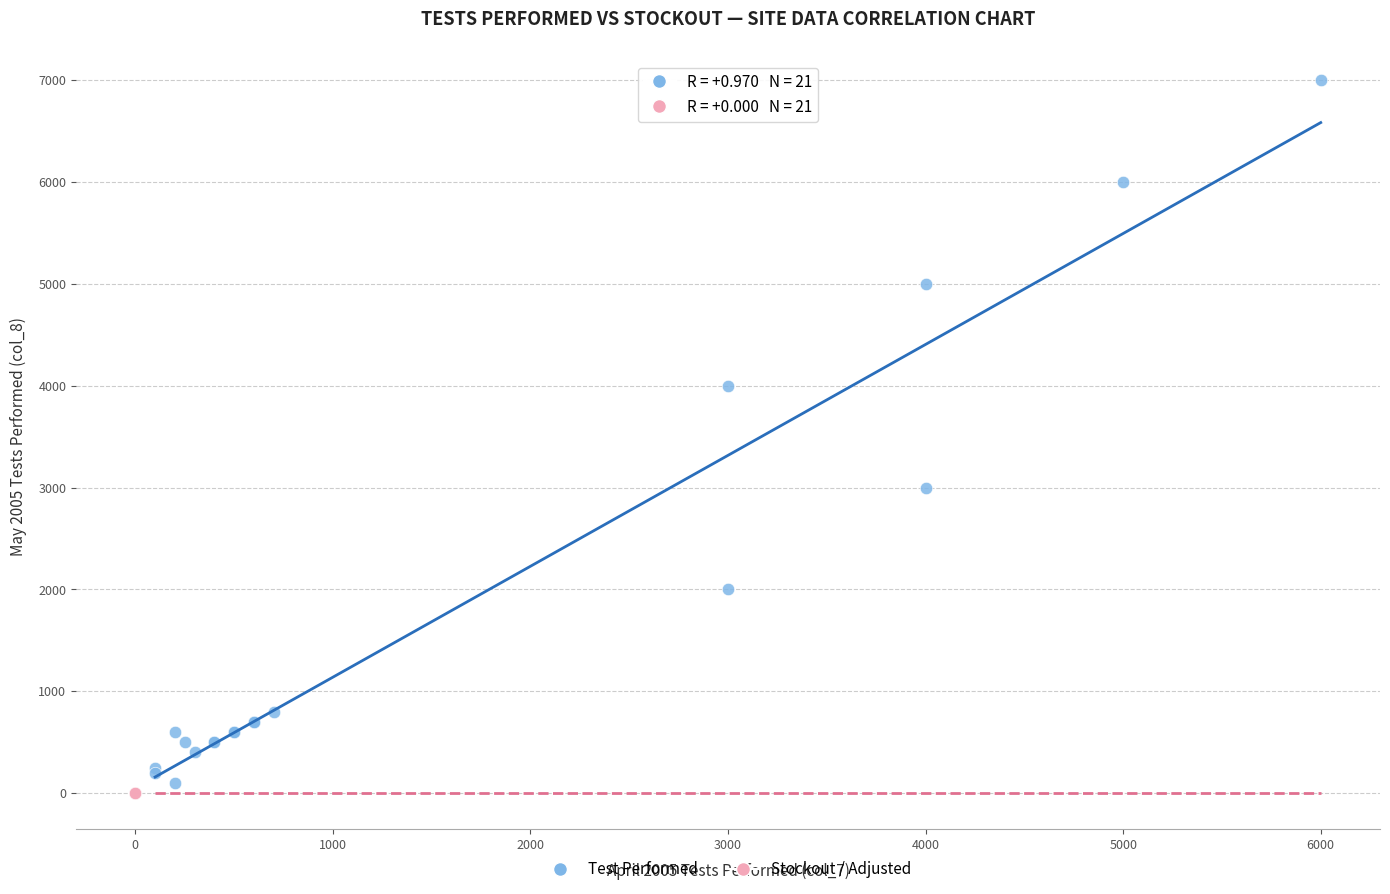

What are all the series names shown in the legend?

Test Performed, Stockout / Adjusted